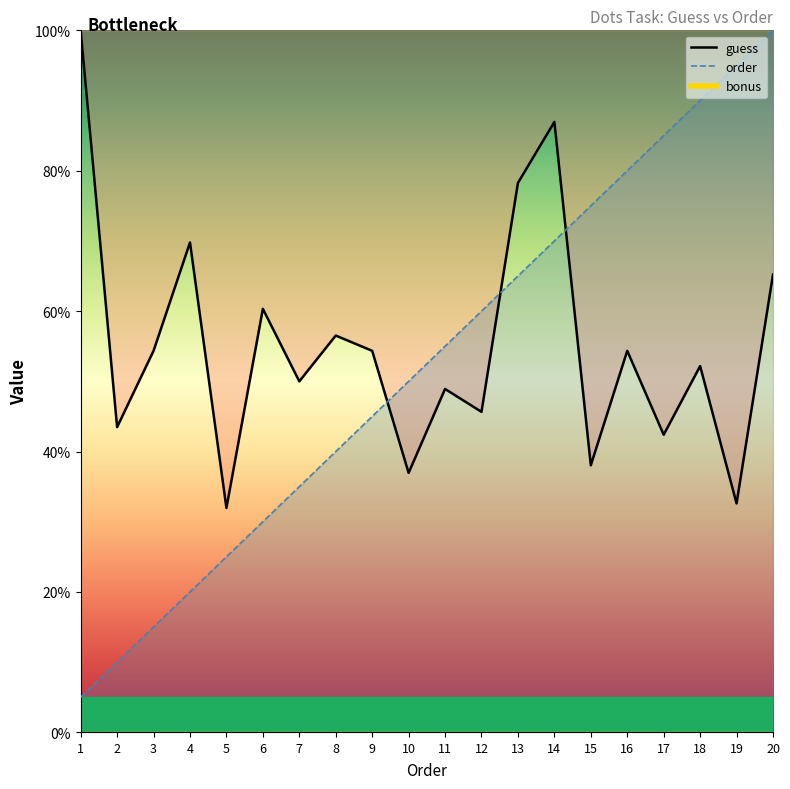

How many values in the guess series are below 54?

10